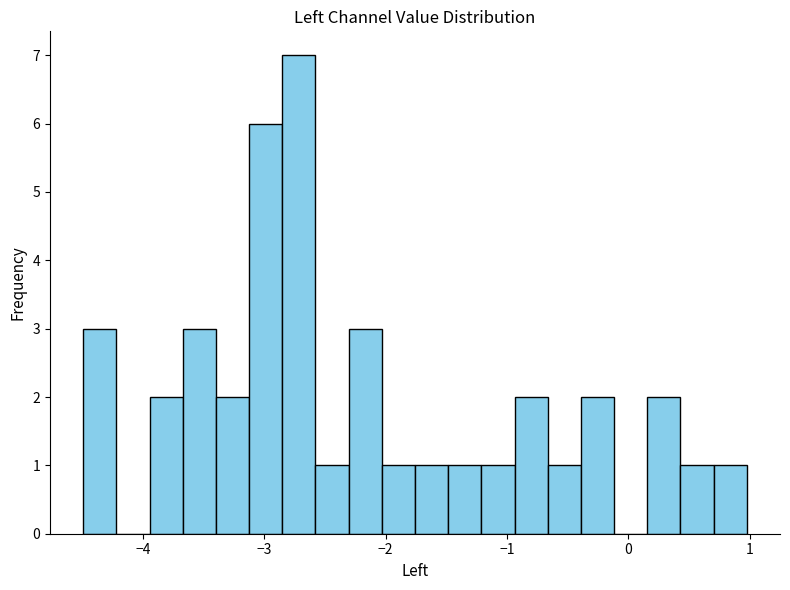

Read against the x-axis, roughly where is the centre of the tallest bar?

-2.7